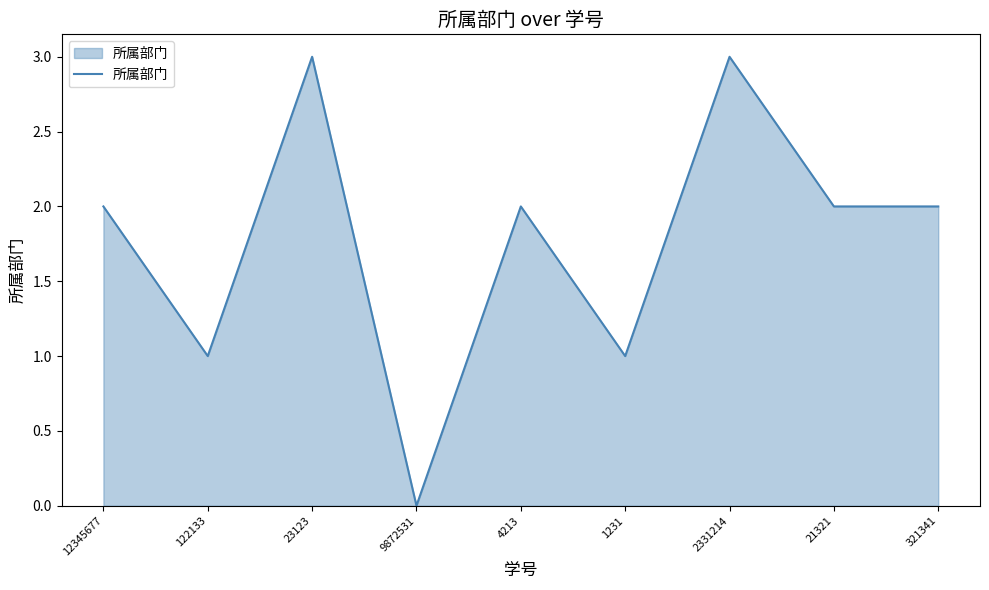

What is the sum of all values?

16